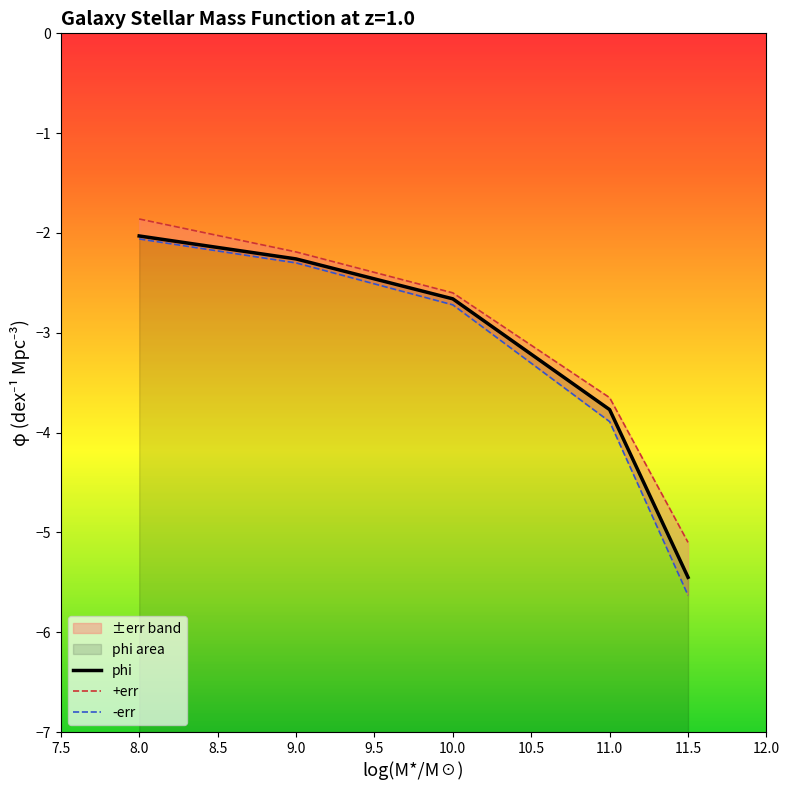

What position from the left is 8?

1